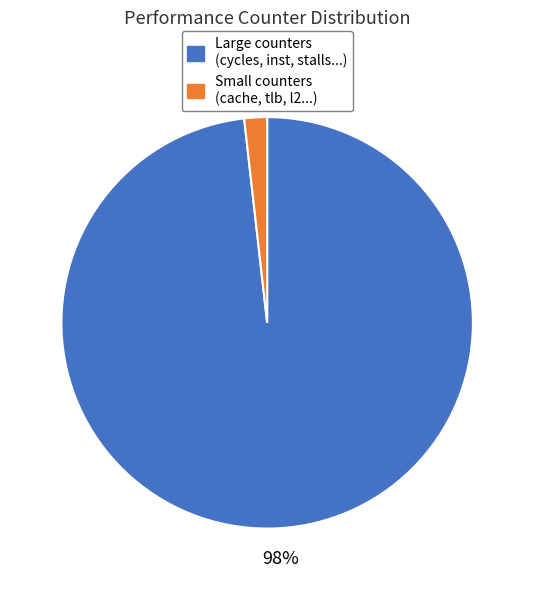

Is there any slice that represents more than half of the pie?

Yes